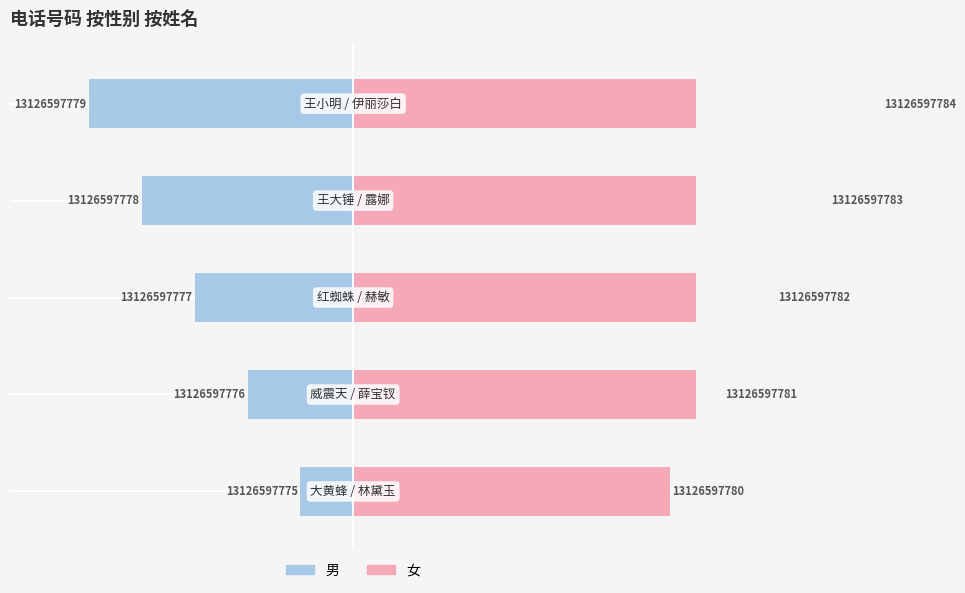

Rank the series at 2 from lowest to highest value.

男, 女